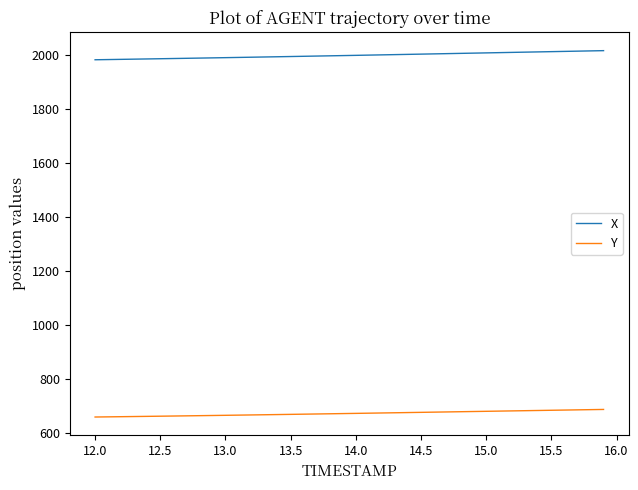

What is the difference between the maximum and minimum values in the X series?

33.8